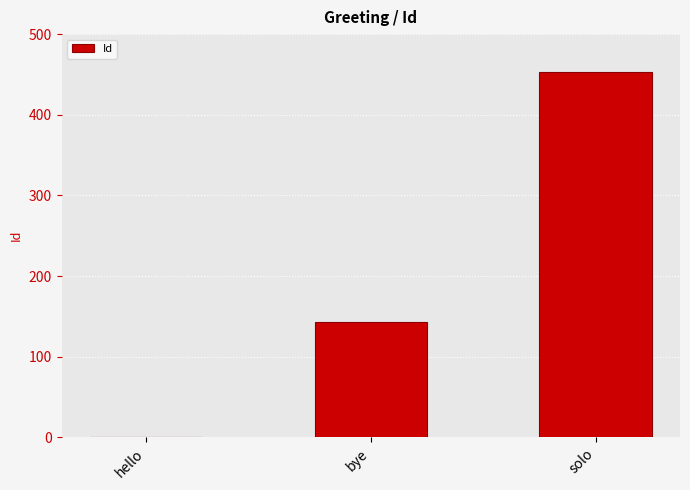

Reading right to left, list all the values displayed in this chart.

solo=453	bye=143	hello=1